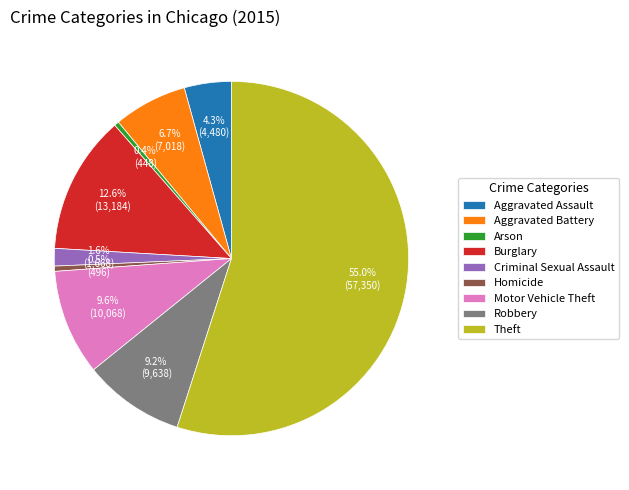

How many segments does this pie chart have?

9